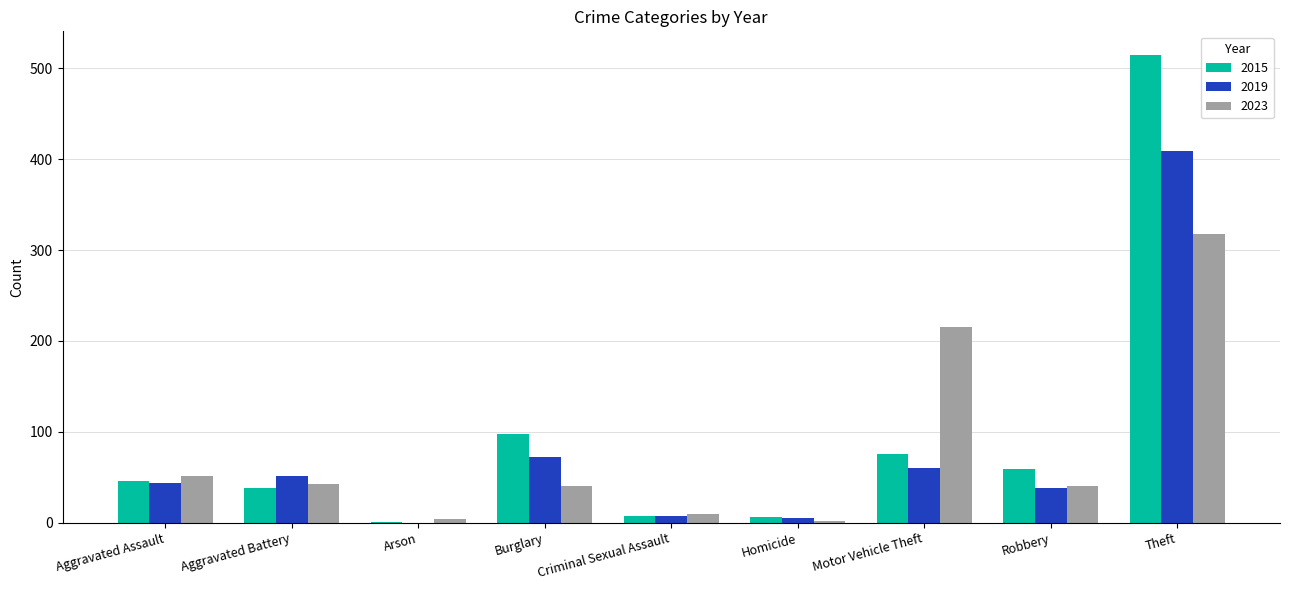

What is the total value across all series at Theft?

1242